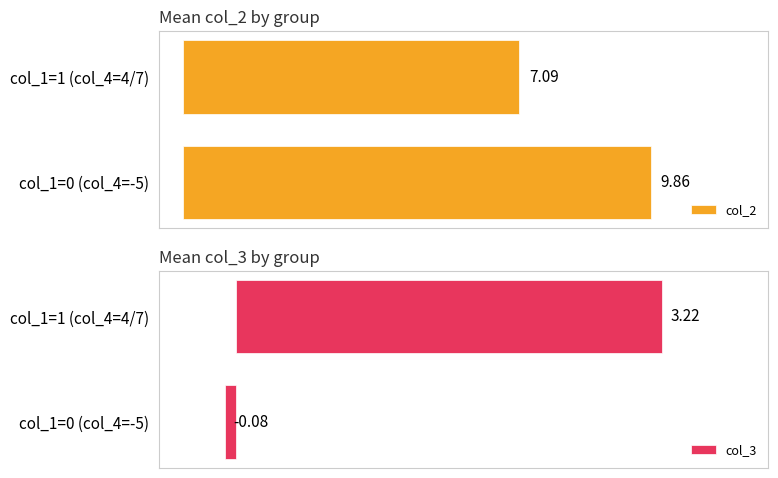

The col_3 series shows 3.2 at col_1=1 (col_4=4/7). True or false?

True